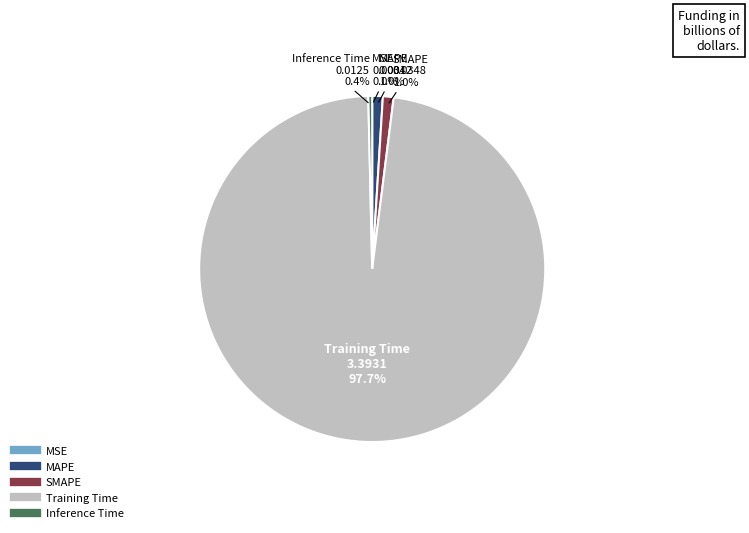

The SMAPE slice represents 1% of the pie. True or false?

True